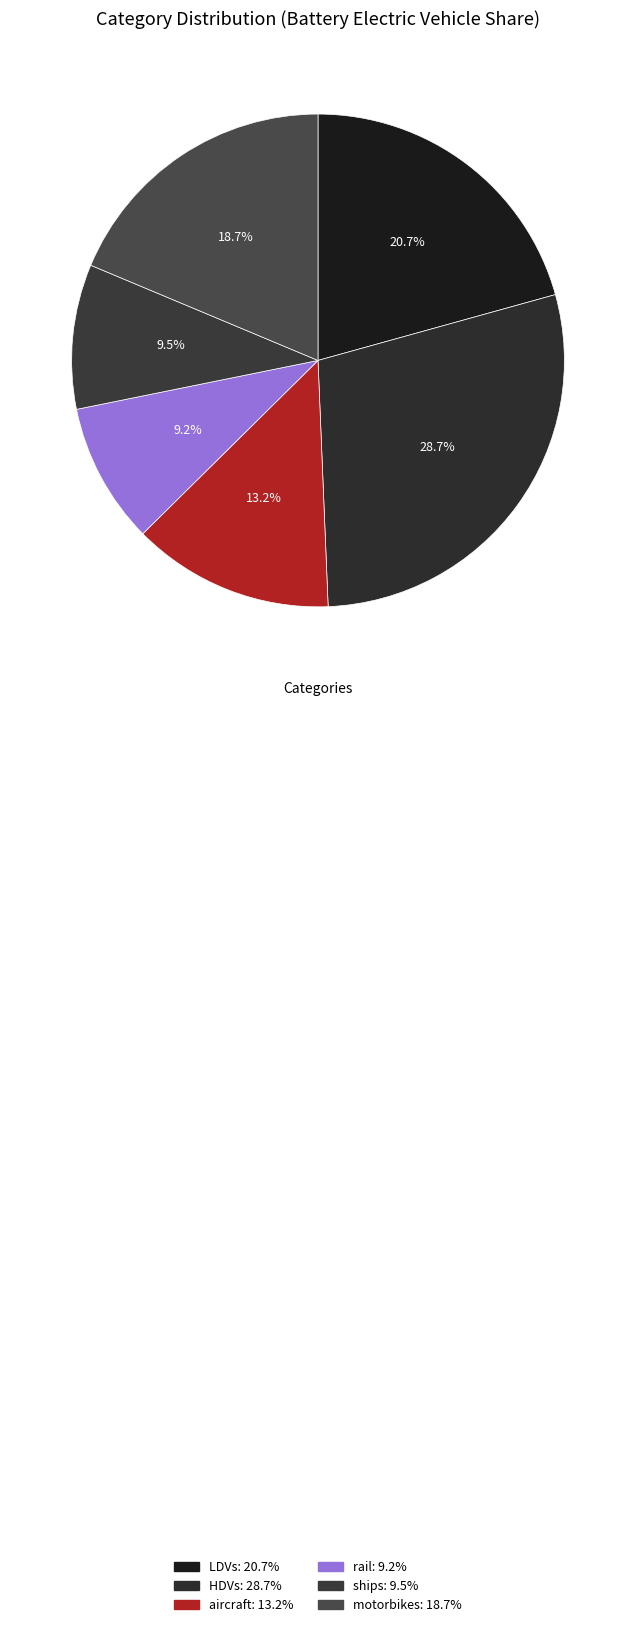

Is LDVs the majority of the pie?

No